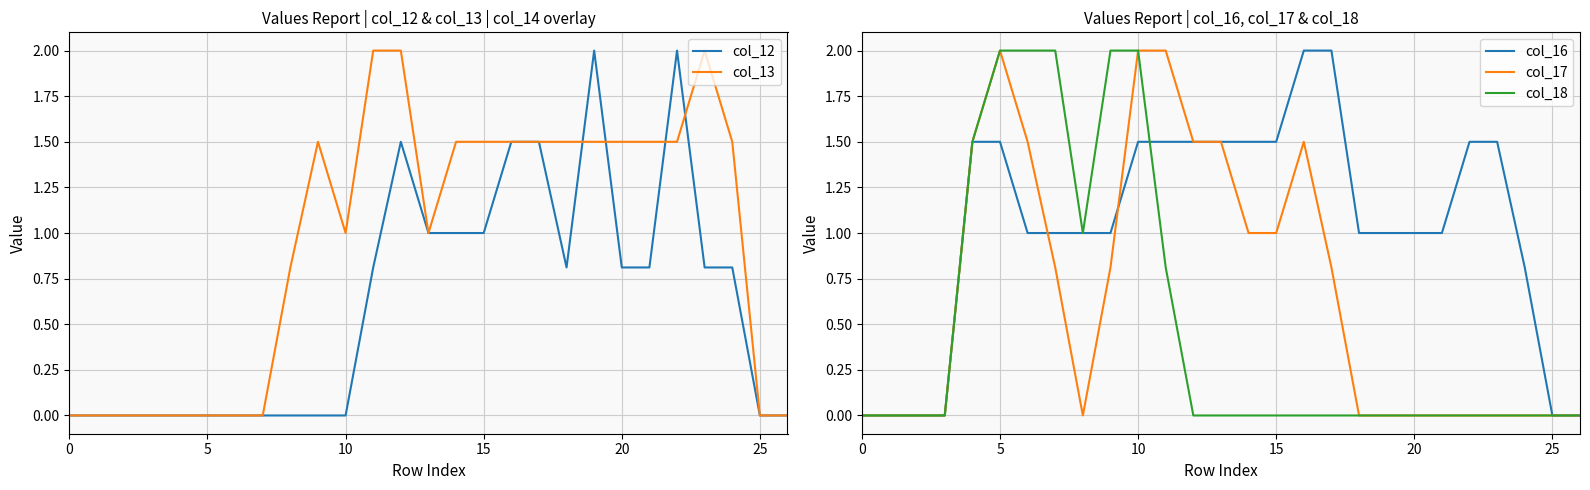

Which series has the largest total across all categories?

col_16